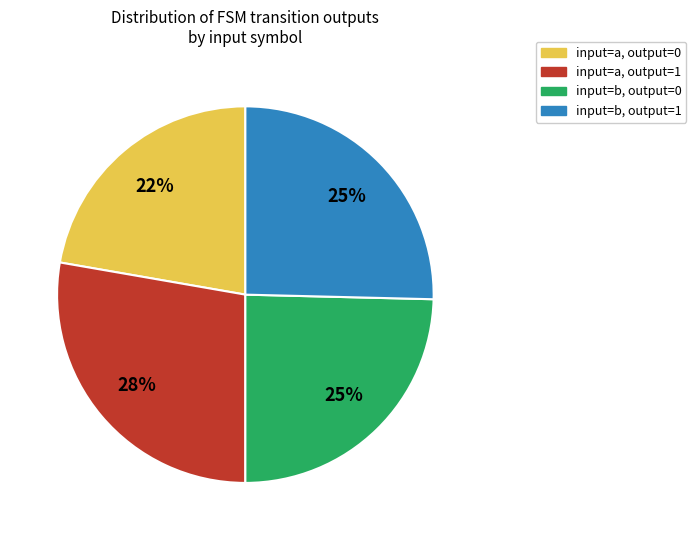

Is there a majority slice in this chart?

No